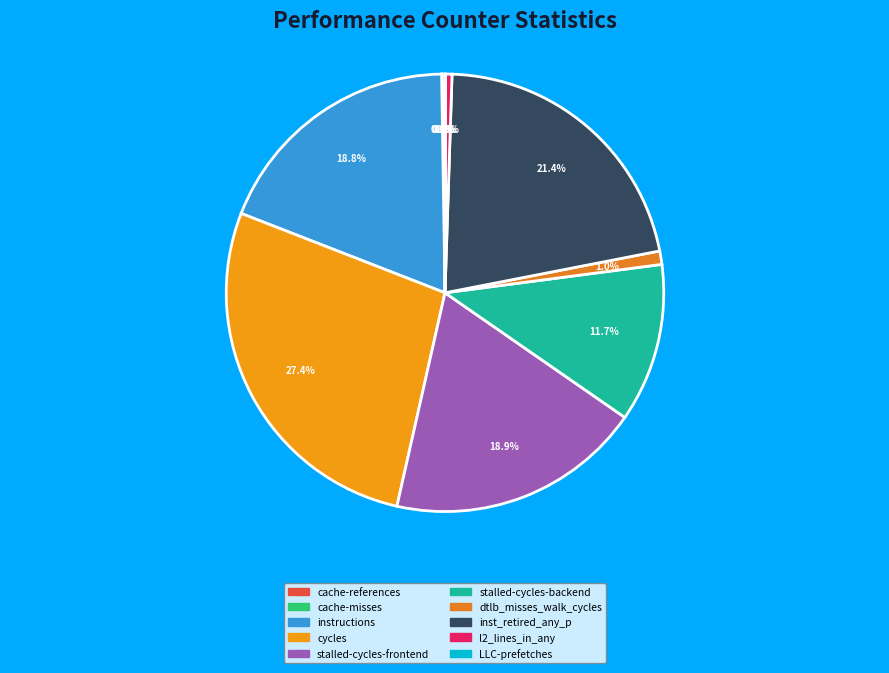

True or false: l2_lines_in_any accounts for 0% of the total.

True